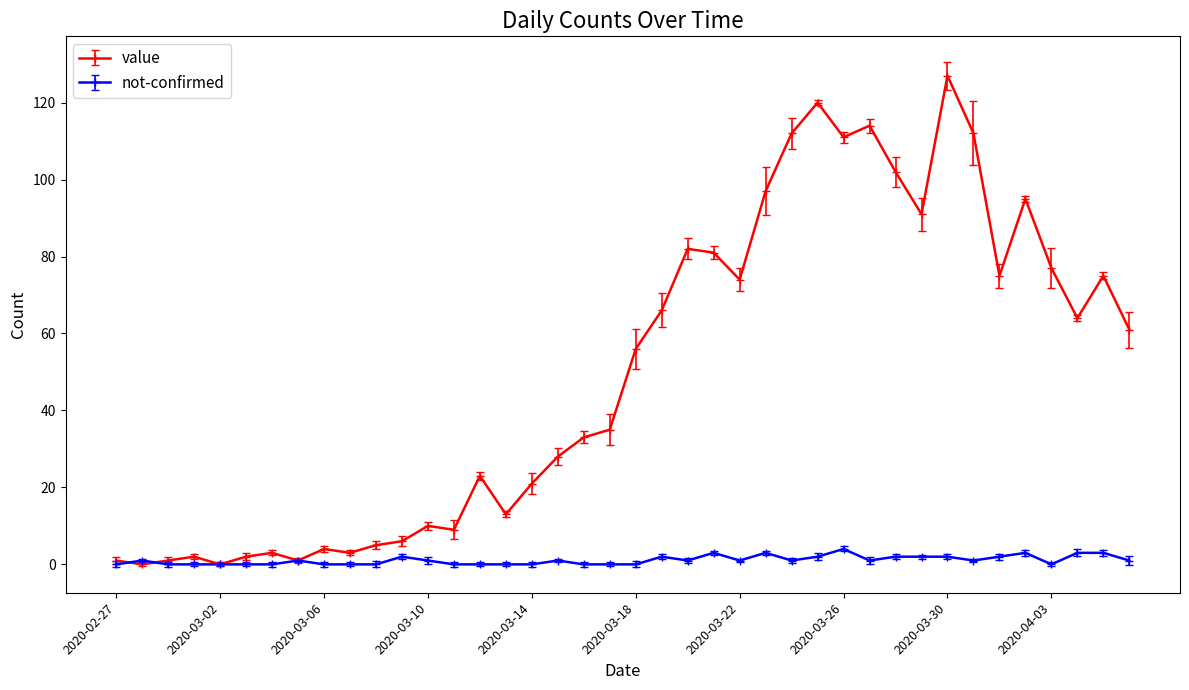

Rank the series by their maximum value, from highest to lowest.

value, not-confirmed